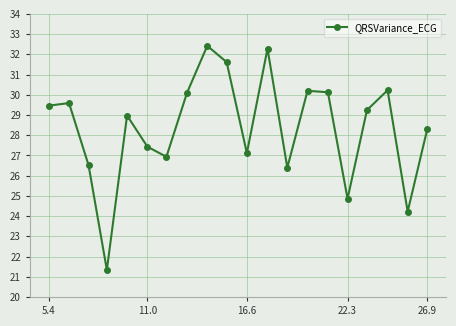

What is the greatest value displayed?

32.4